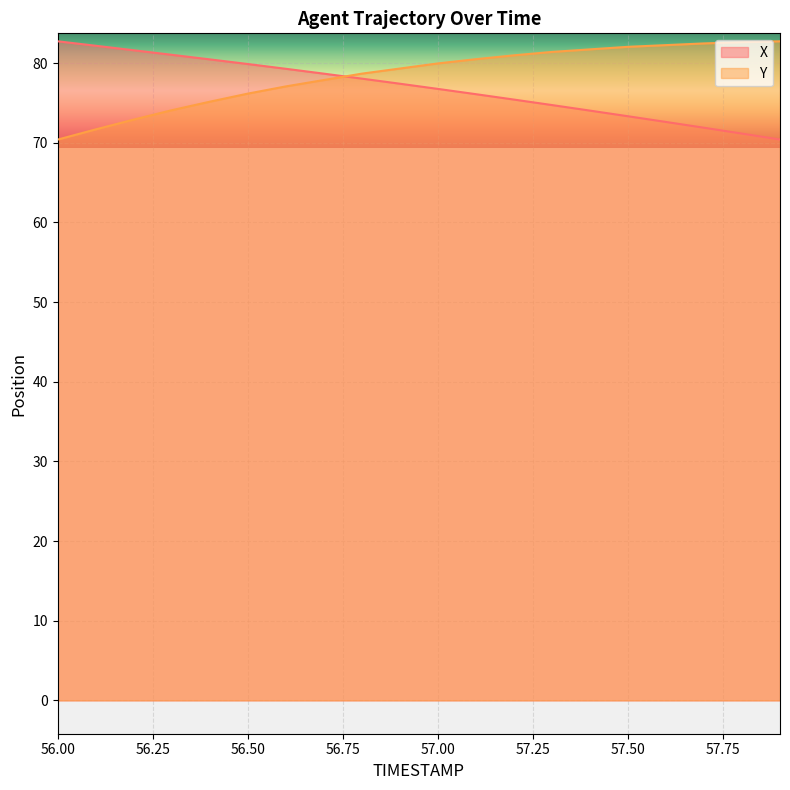

At 56.2, list the series in order from largest to smallest.

X, Y